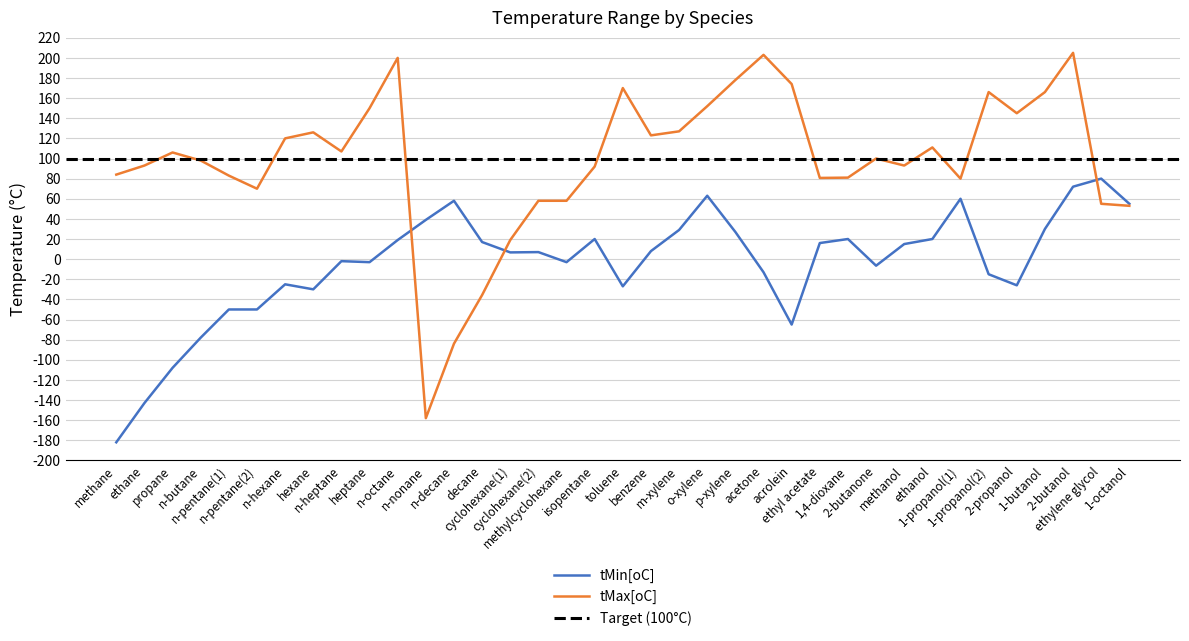

True or false: tMax[oC] has more than 1 interior local peaks.

True